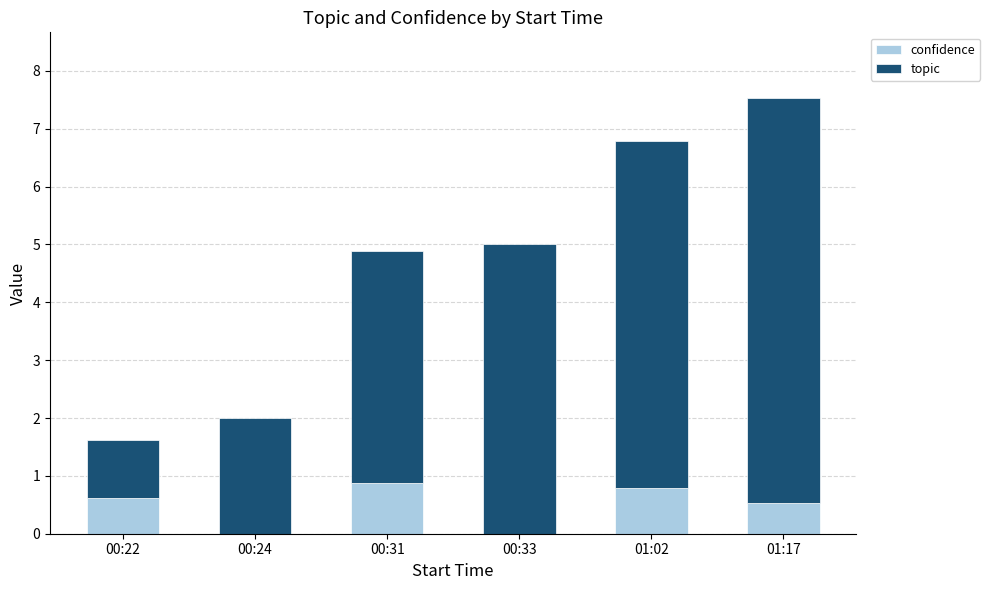

Count the number of categories in the chart.

6